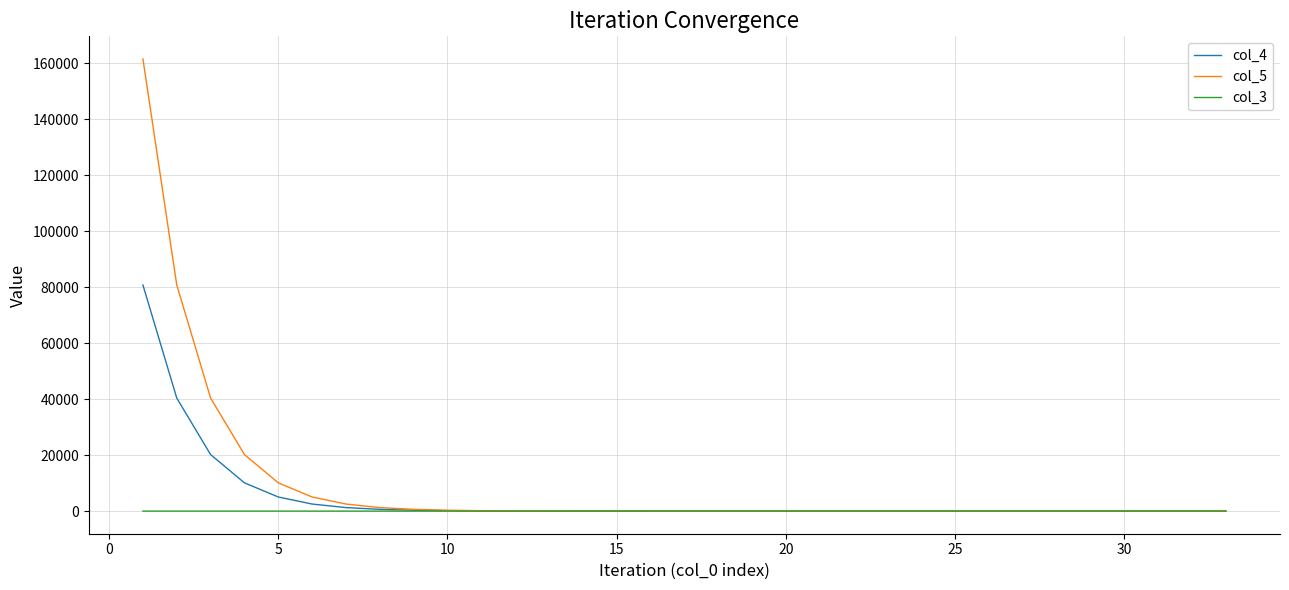

Count the number of categories in the chart.

33